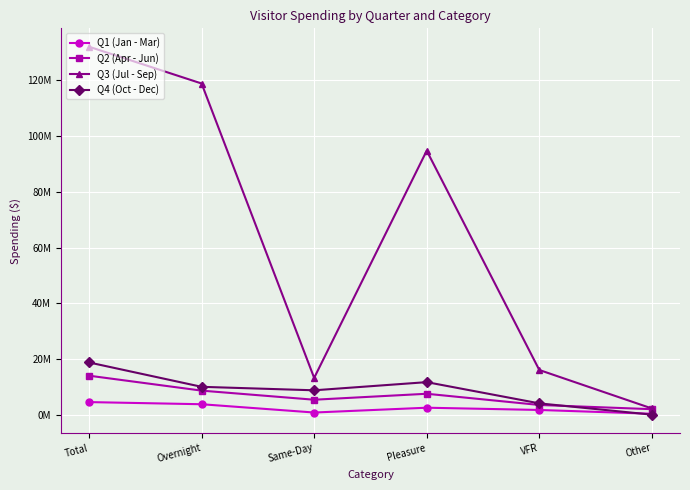

What is the difference between the maximum and minimum values in the Q3 (Jul - Sep) series?

129881540.9